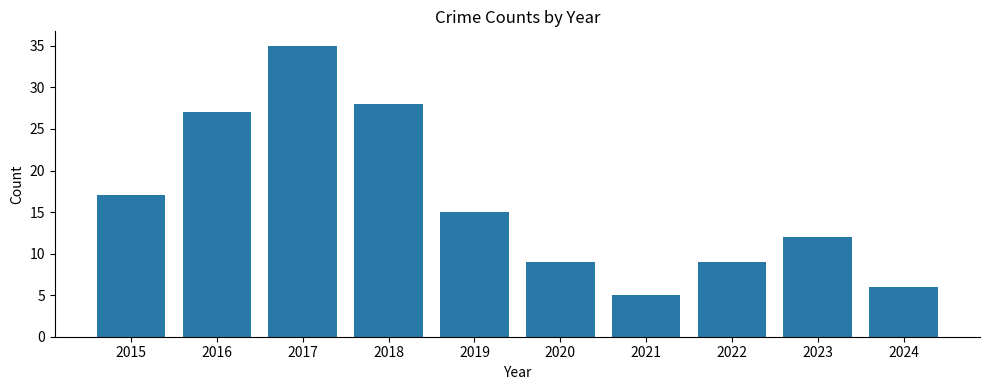

What is the difference between the maximum and second lowest values?

29